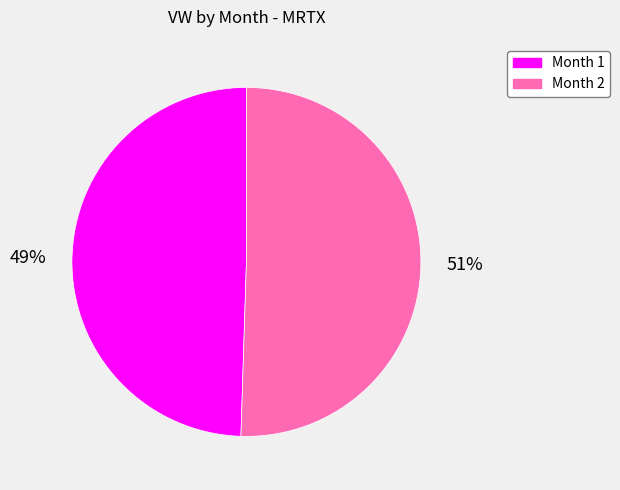

To the nearest percent, what is the average slice percentage?

50%